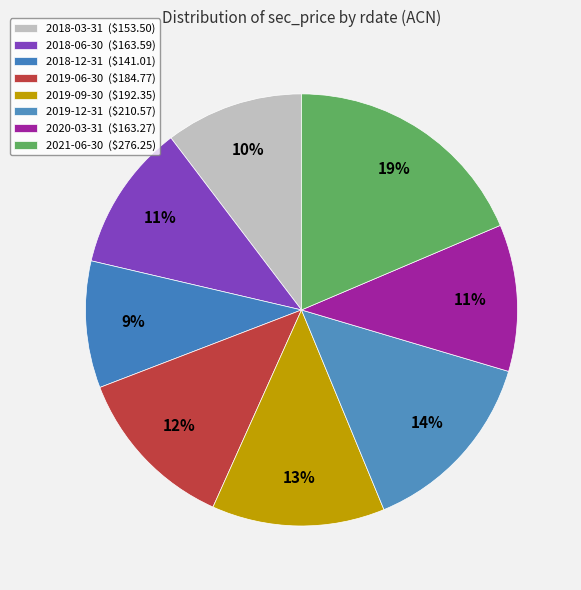

How many segments does this pie chart have?

8